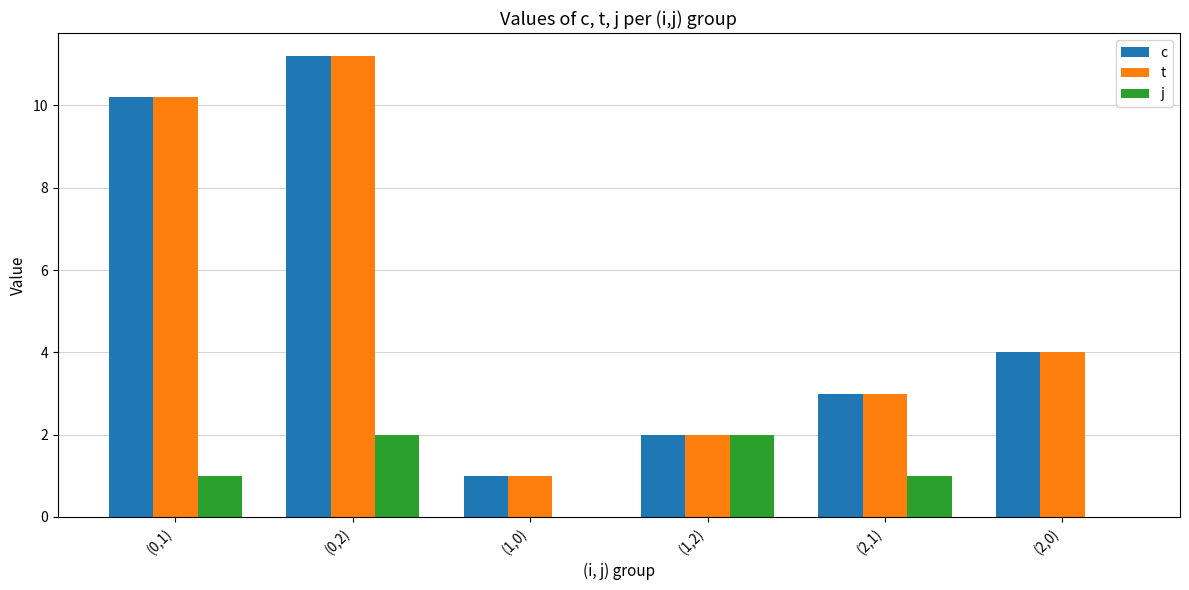

True or false: c has a value of 4.2 at (2,1).

False